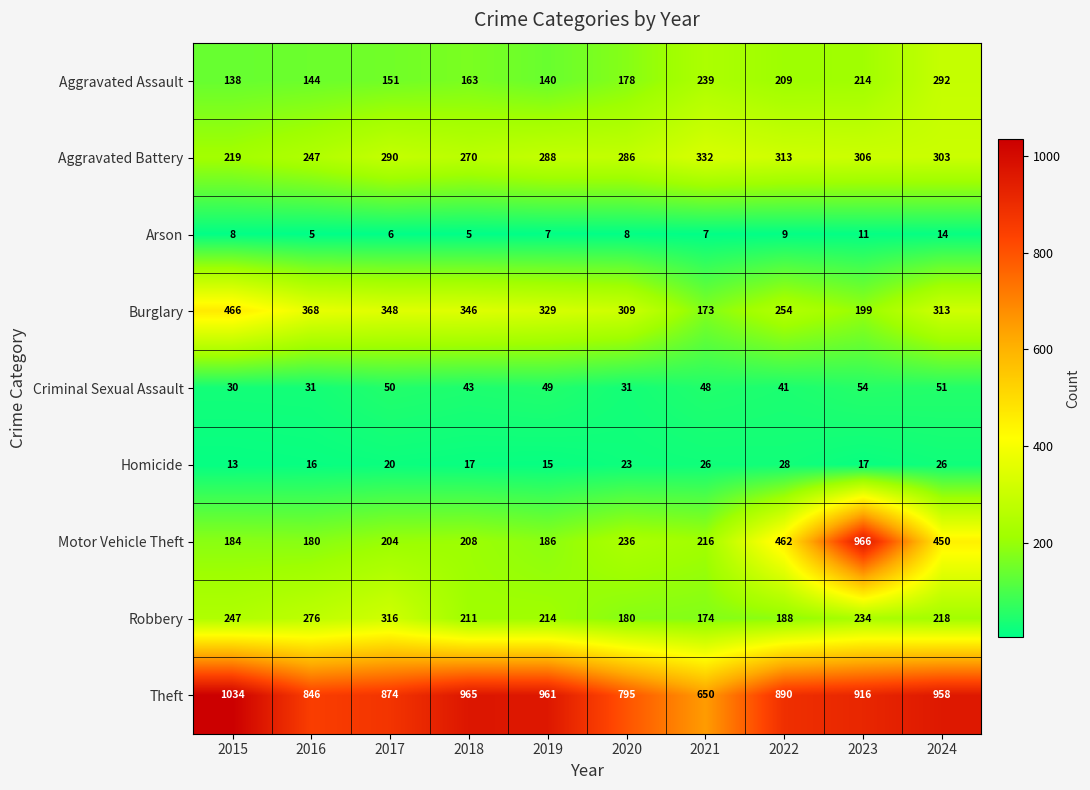

What is the smallest value displayed?

5